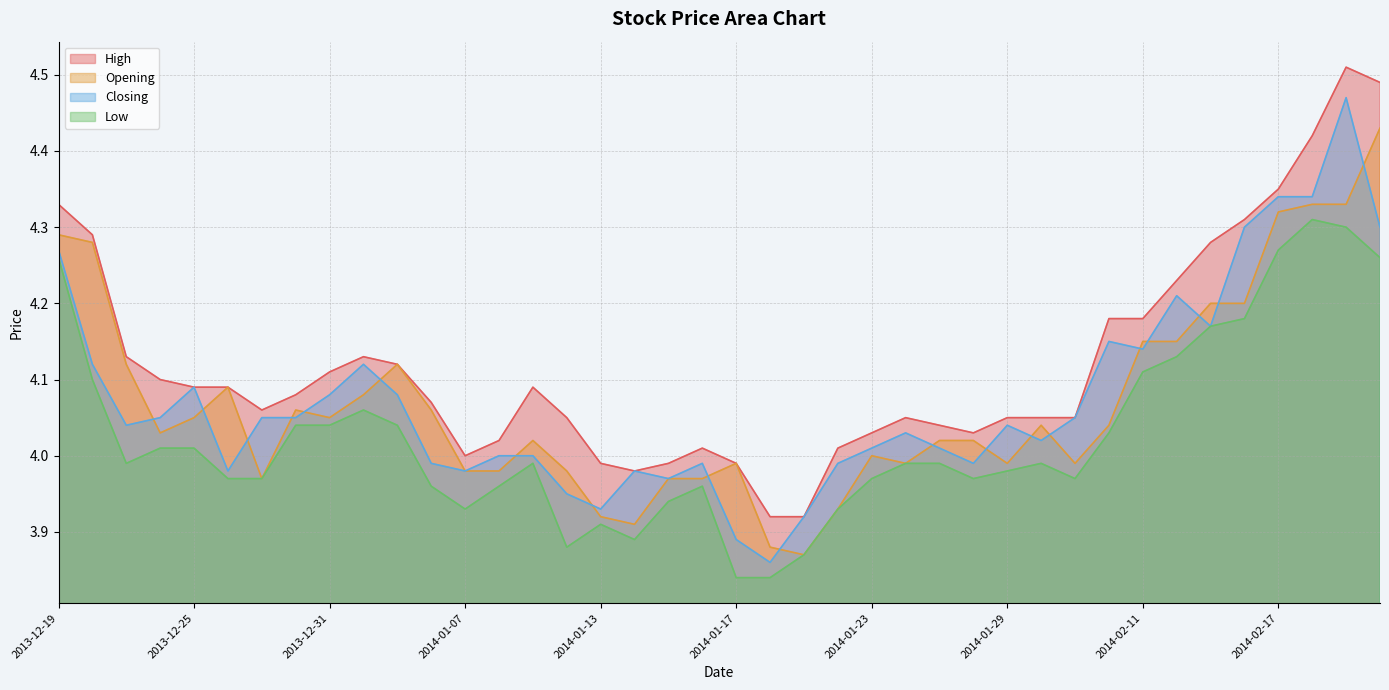

What is the label of the 6th point from the right?

2014-02-13